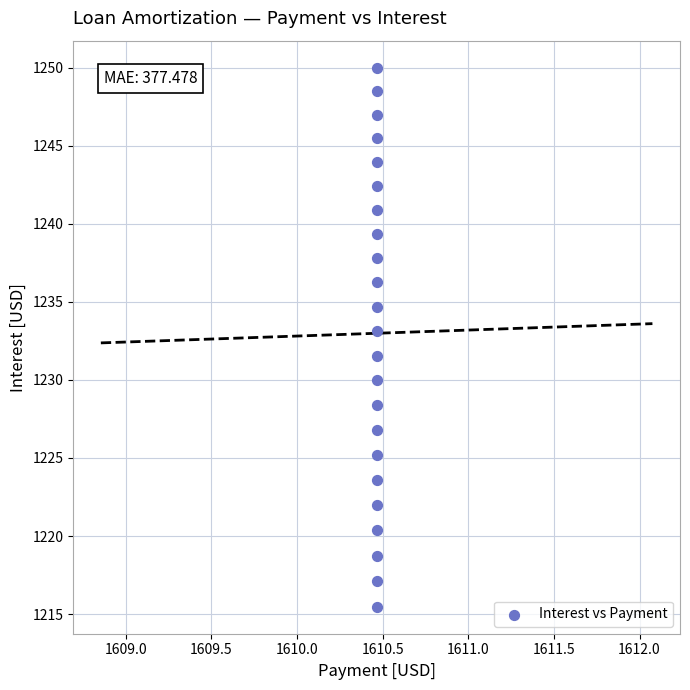

What Y value in the scatter plot is closest to 1232?

1231.6